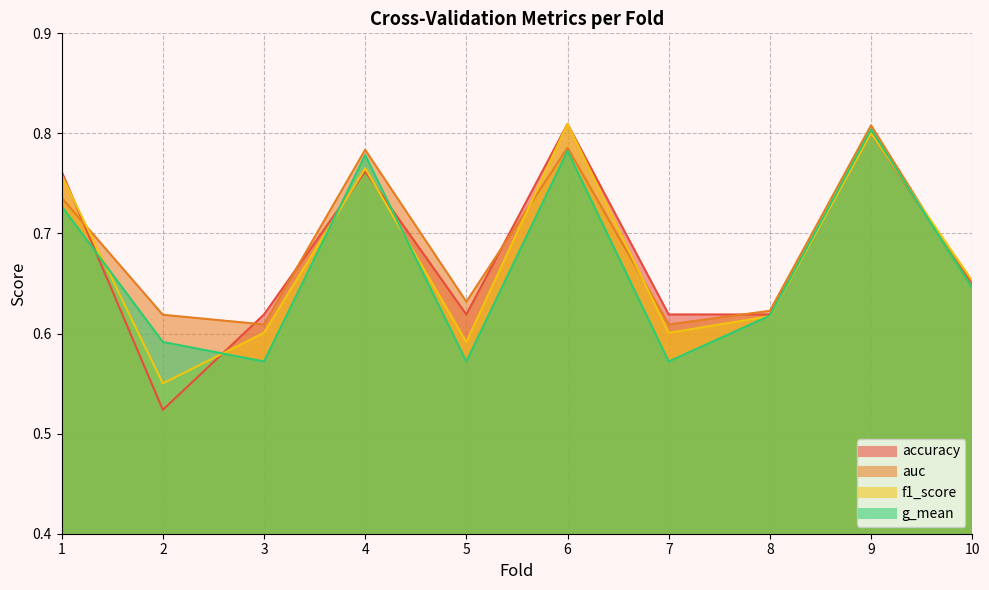

What is the difference between the second highest and minimum values in the auc series?

0.2